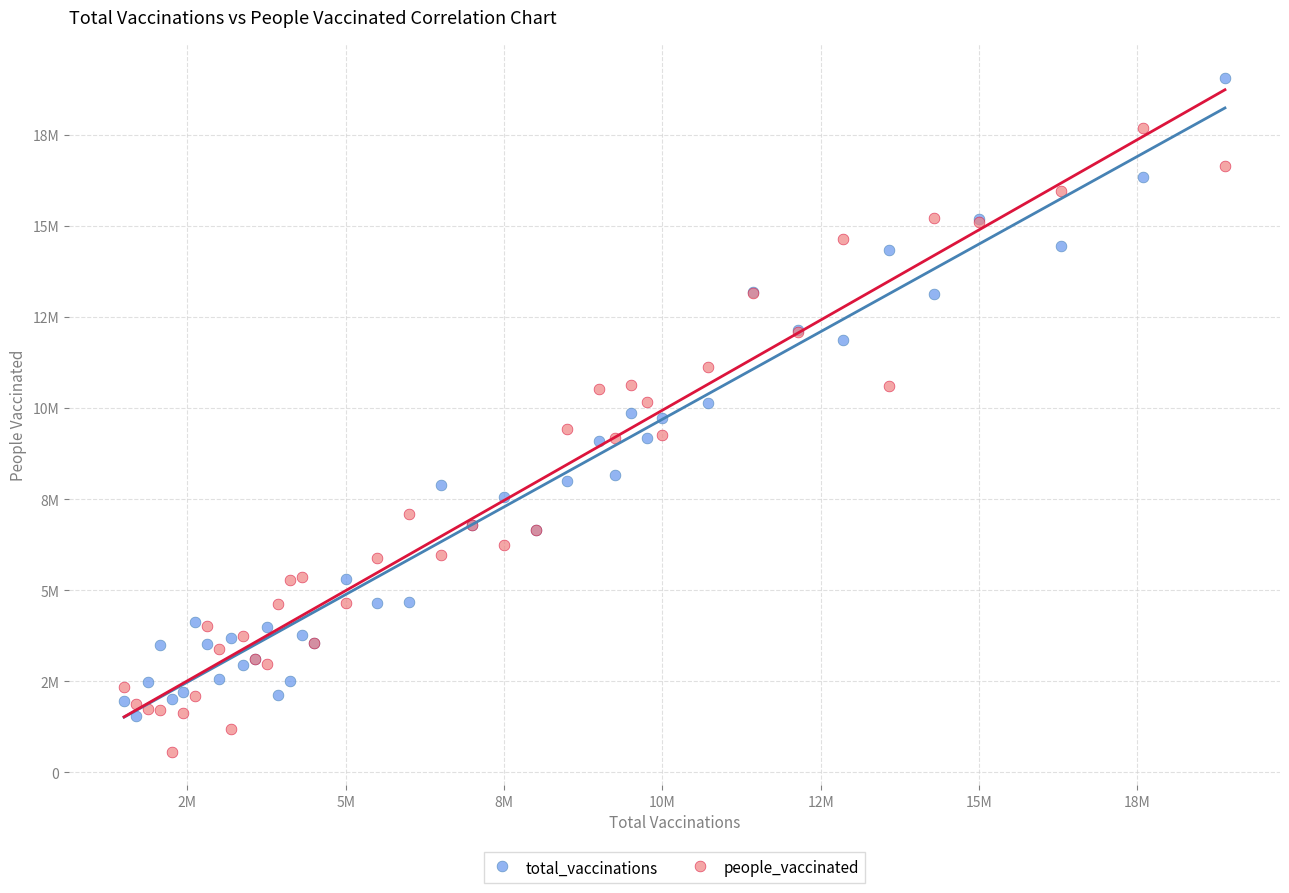

Which series has the widest spread of Y values?

total_vaccinations